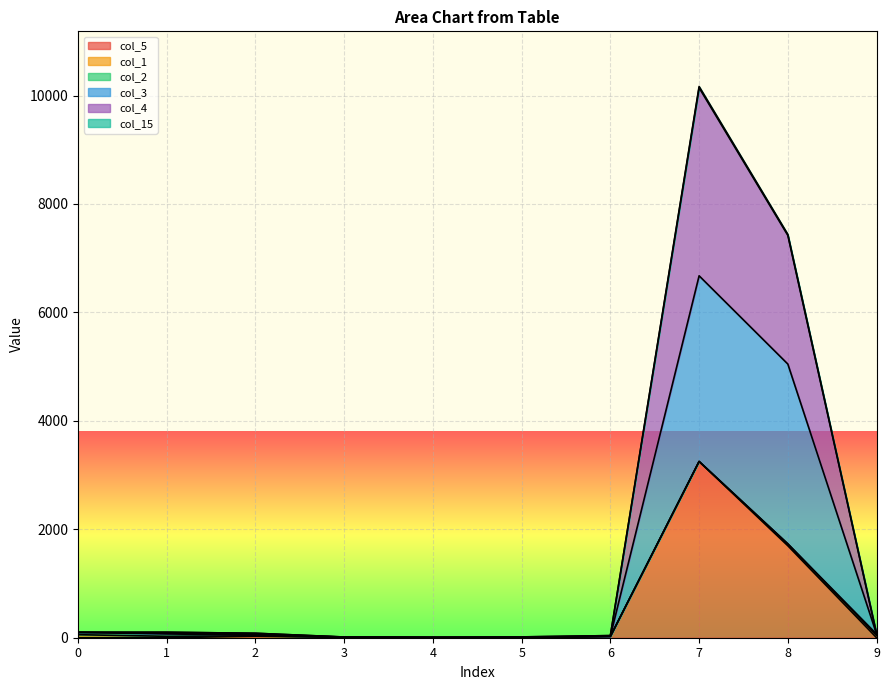

Which series has the widest spread of values?

col_4